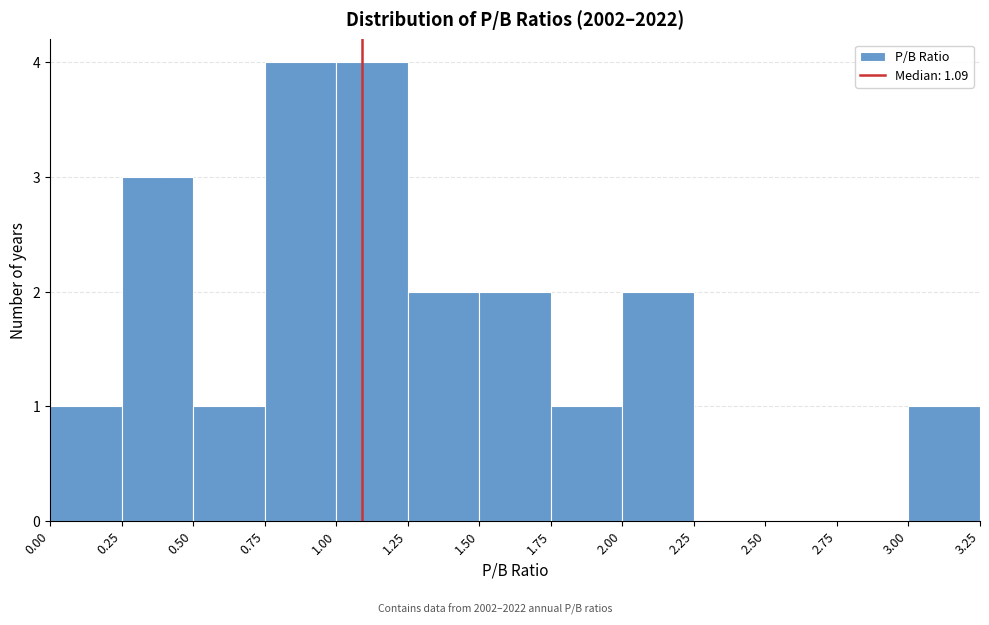

Reading left to right, transcribe this chart: for each bar, give the range it covers on the x-axis and its height. The values are not printed on the chart, so give them approximately, as read against the axis.

0.00 to 0.25: 1
0.25 to 0.50: 3
0.50 to 0.75: 1
0.75 to 1.00: 4
1.00 to 1.25: 4
1.25 to 1.50: 2
1.50 to 1.75: 2
1.75 to 2.00: 1
2.00 to 2.25: 2
2.25 to 2.50: 0
2.50 to 2.75: 0
2.75 to 3.00: 0
3.00 to 3.25: 1